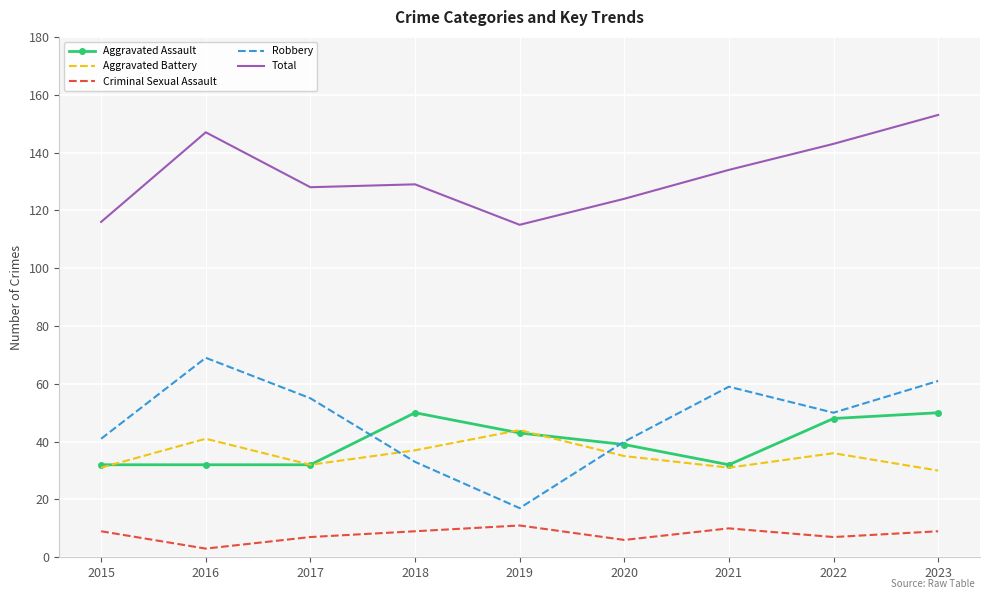

Which series has the largest total across all categories?

Total